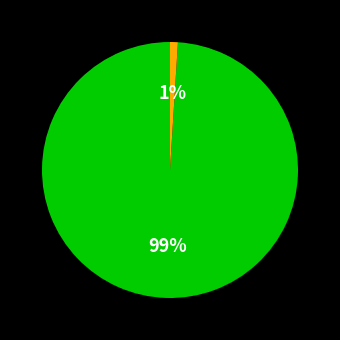

Is there a majority slice in this chart?

Yes